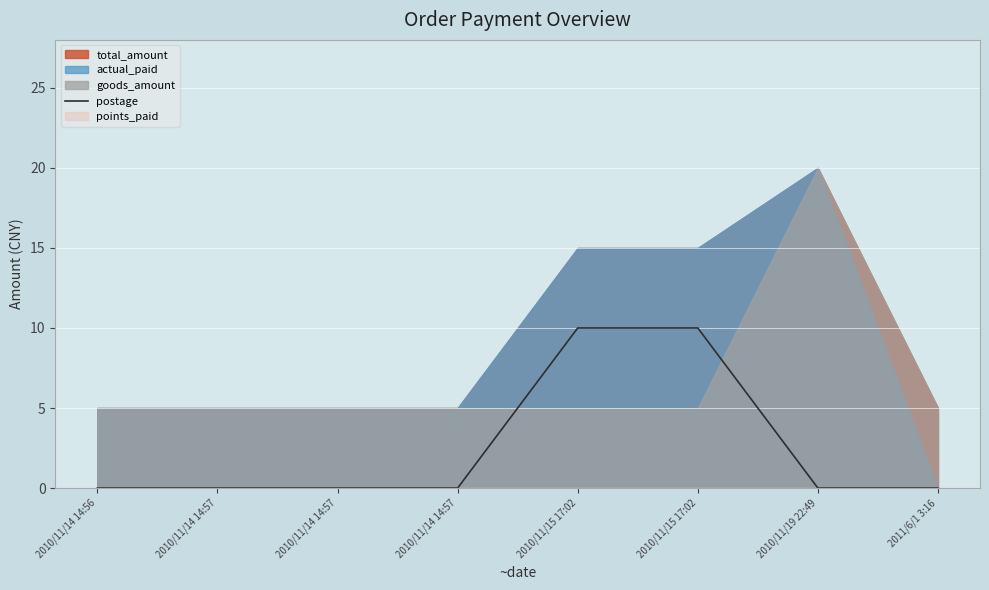

How many data points does each series have?

8